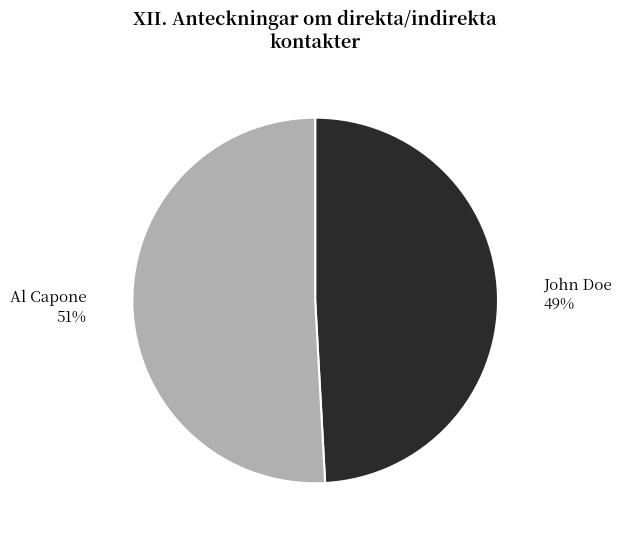

To the nearest percent, what is the difference between the largest and smallest slice percentages?

2%